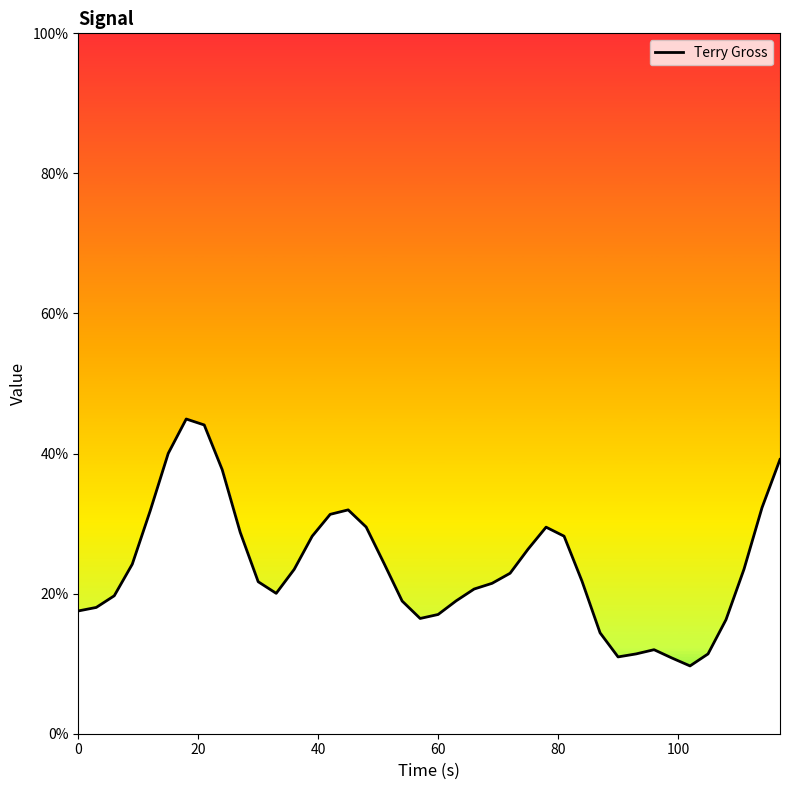

True or false: the data has more than 2 interior local peaks.

True